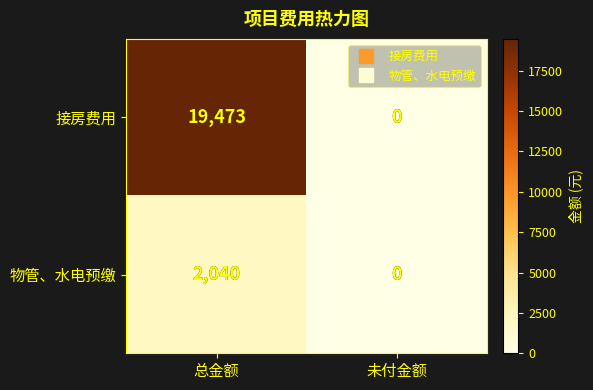

The value of 接房费用 at 总金额 is 27345. True or false?

False